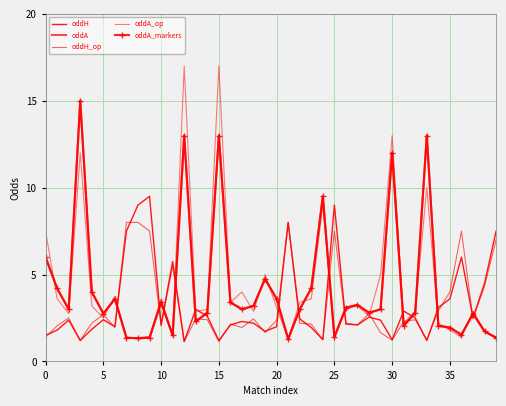

Which label corresponds to the smallest value in the chart?

12